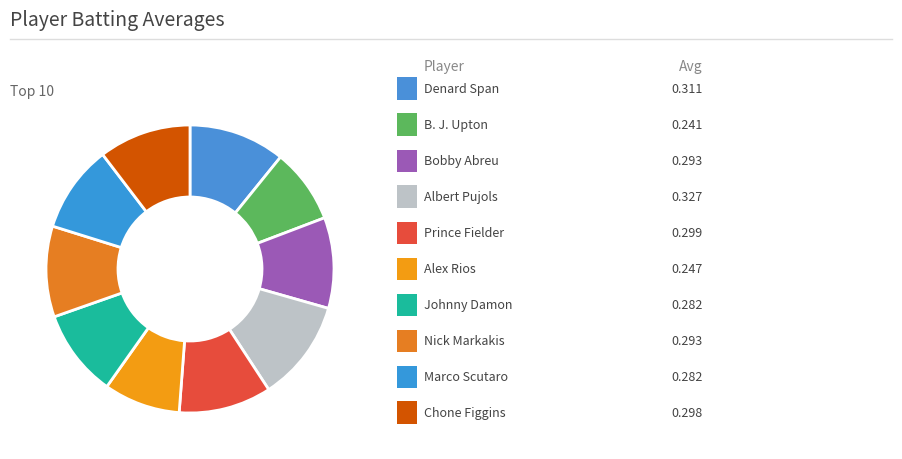

Count the number of slices in the pie.

10